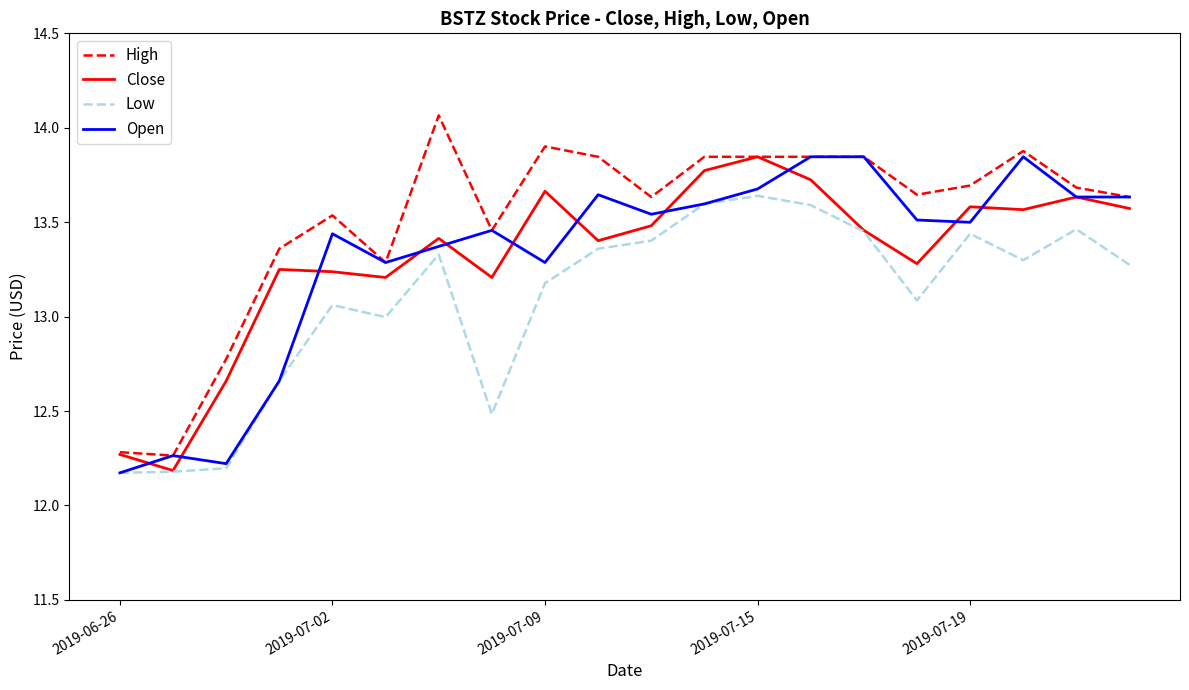

Which series has the largest total across all categories?

High